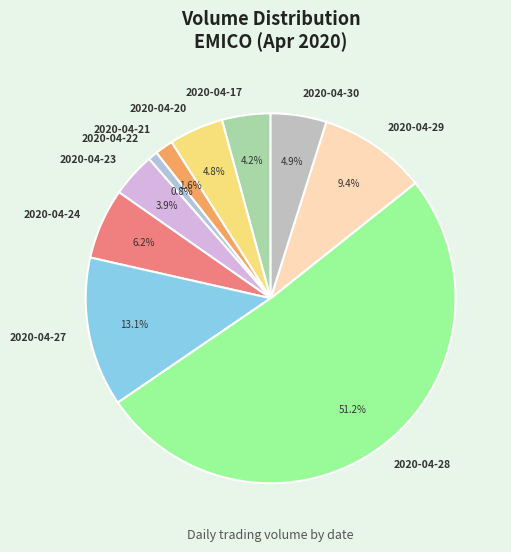

Does any single category account for the majority?

Yes